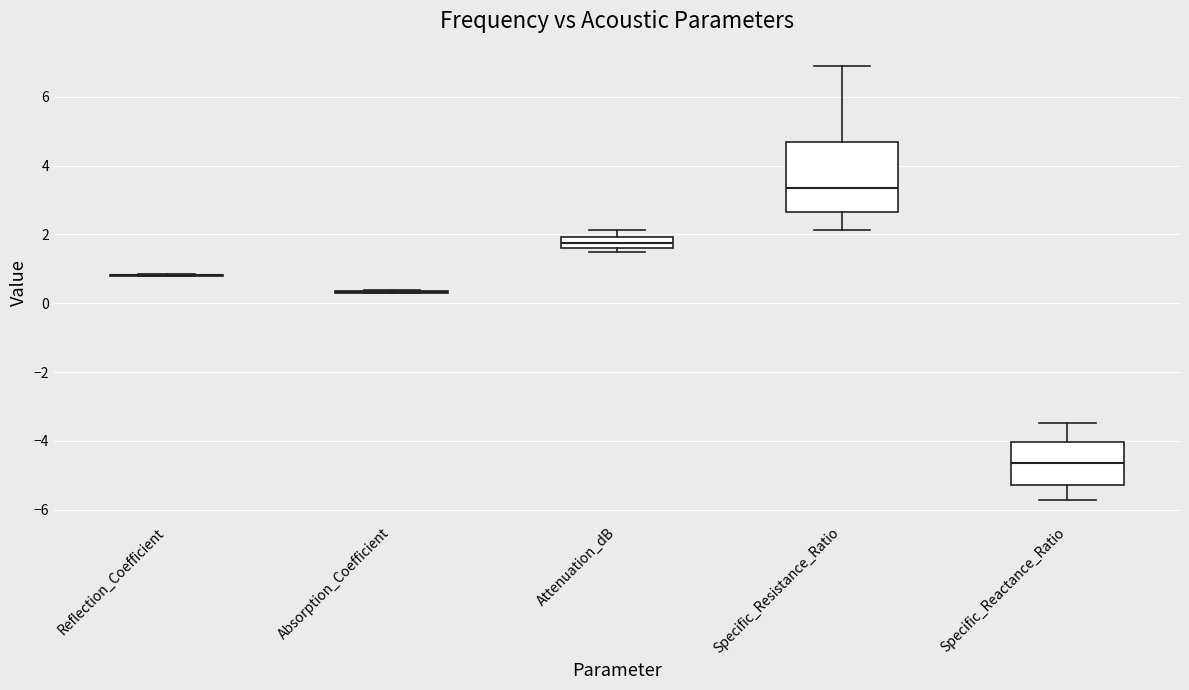

Which box is the tallest, from its lower edge to its upper edge?

Specific_Resistance_Ratio